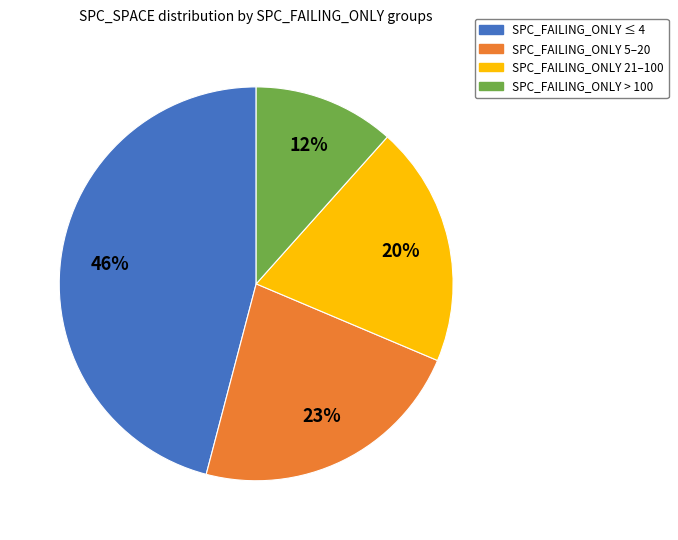

Is there a majority slice in this chart?

No